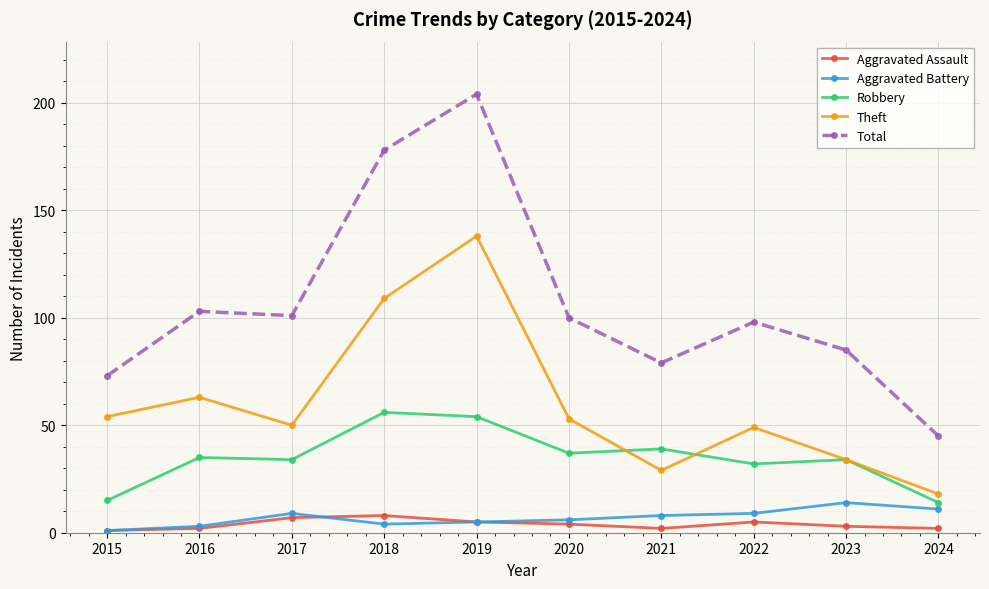

How many lines are shown in the chart?

5